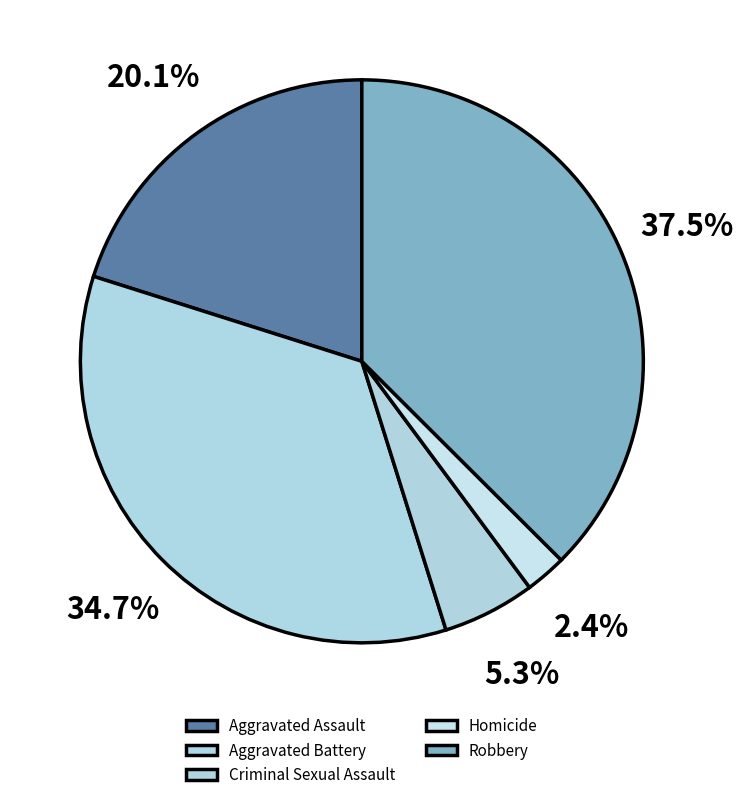

Rank the categories by value from lowest to highest.

Homicide, Criminal Sexual Assault, Aggravated Assault, Aggravated Battery, Robbery